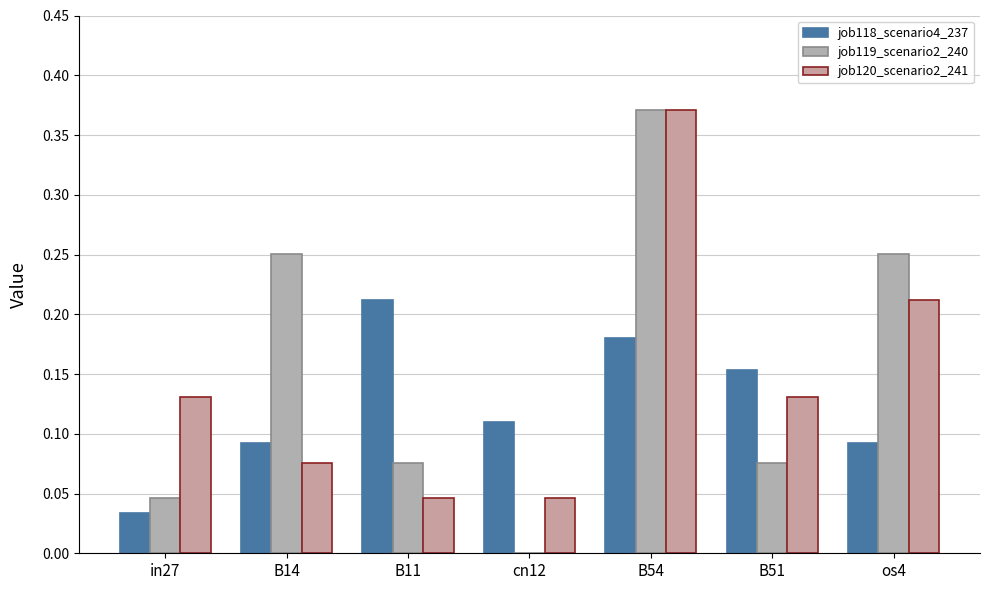

At in27, list the series in order from largest to smallest.

job120_scenario2_241, job119_scenario2_240, job118_scenario4_237